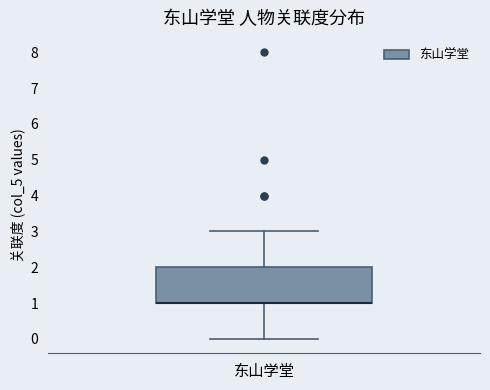

Where is the lower edge of the box for 东山学堂 on the y-axis? The values are not printed on the chart, so give them approximately, as read against the axis.

1